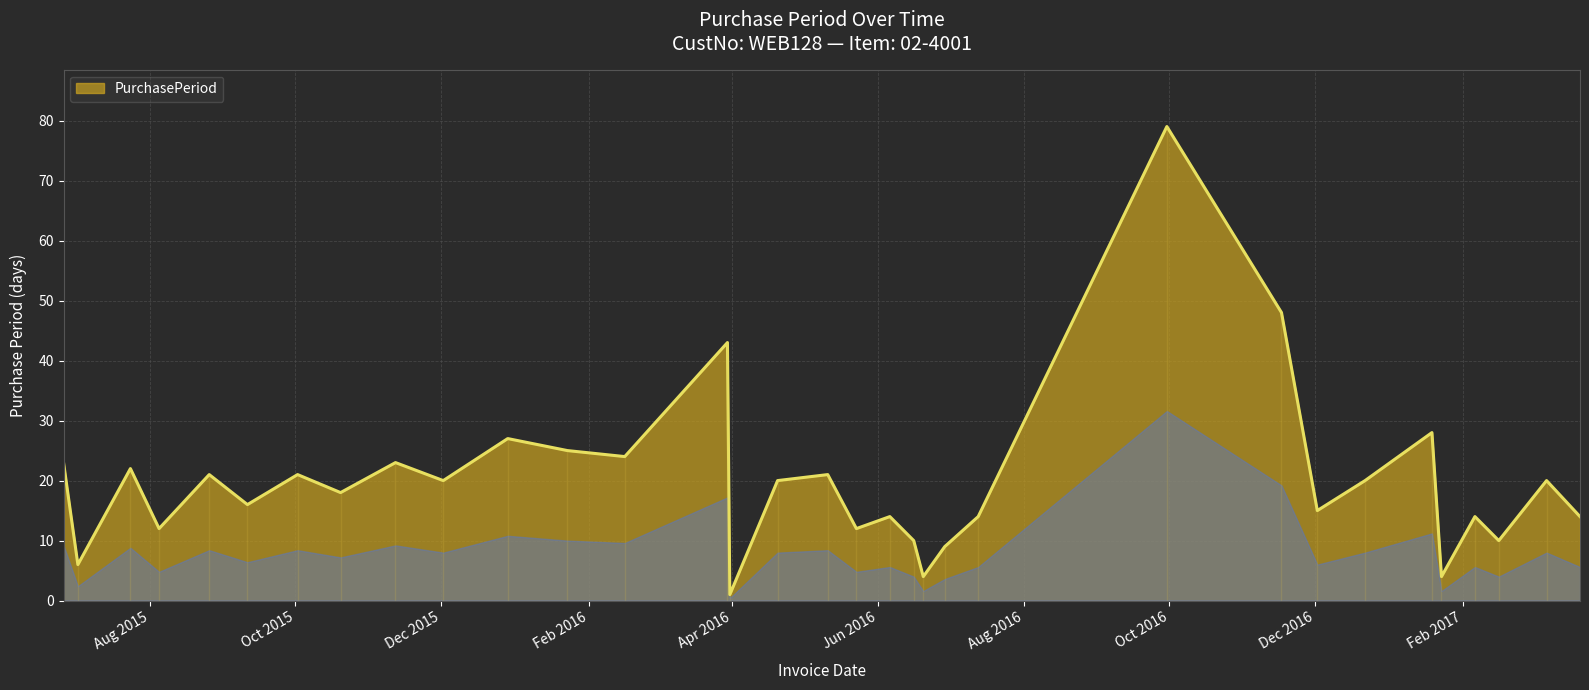

How many values are below 20?

16